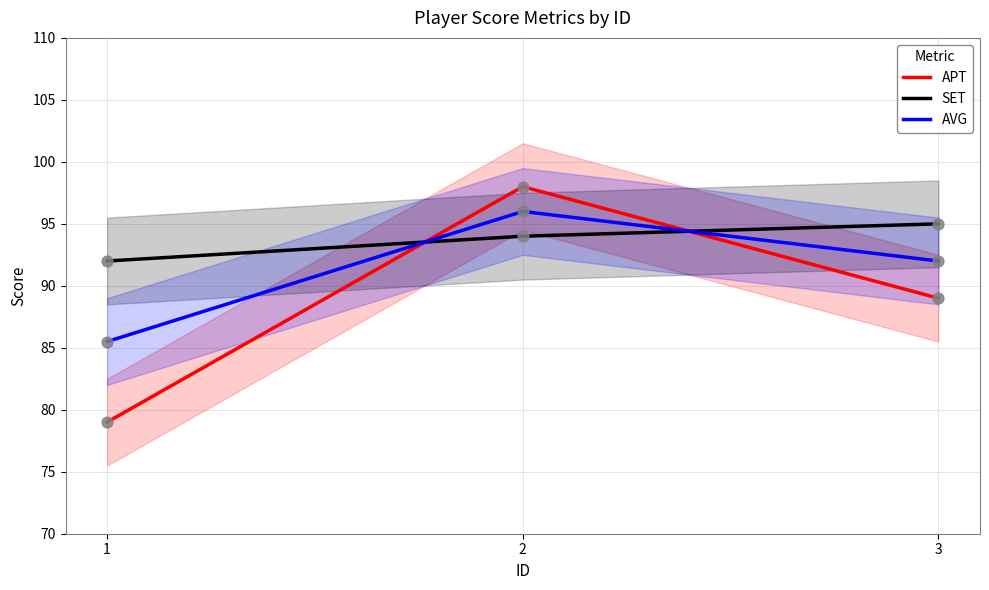

At how many categories does at least one series exceed 96?

1